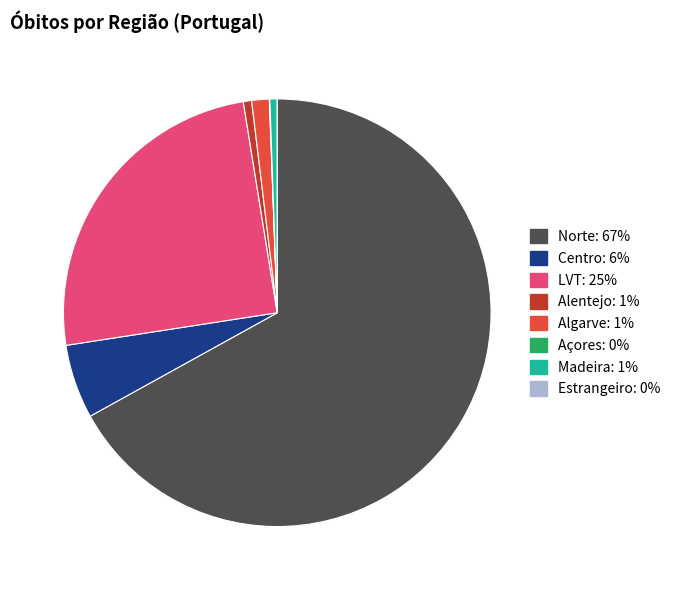

What is the ratio of the value at Madeira to the value at Alentejo?

0.9